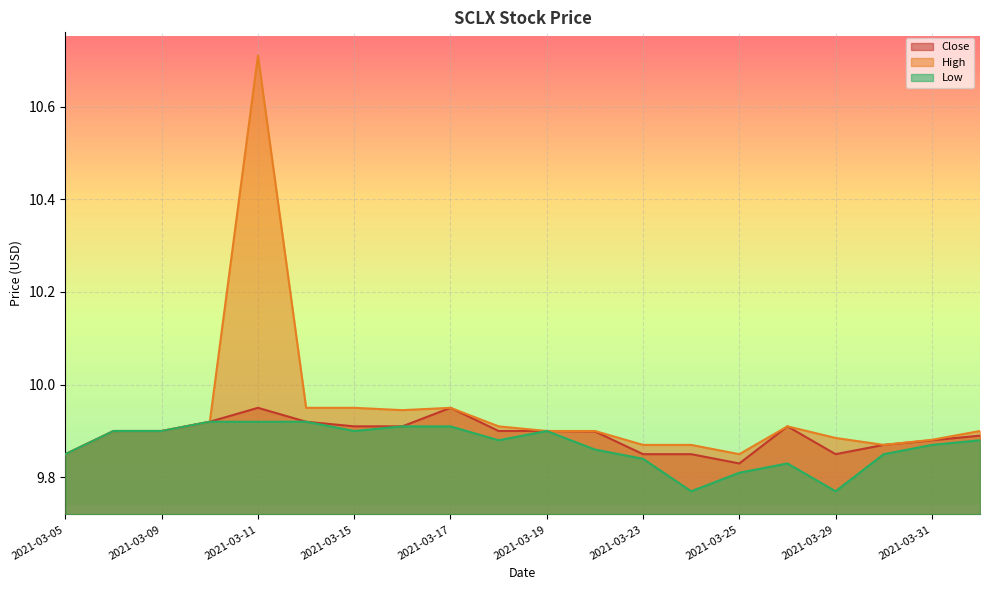

At which label does Close reach its minimum?

2021-03-25